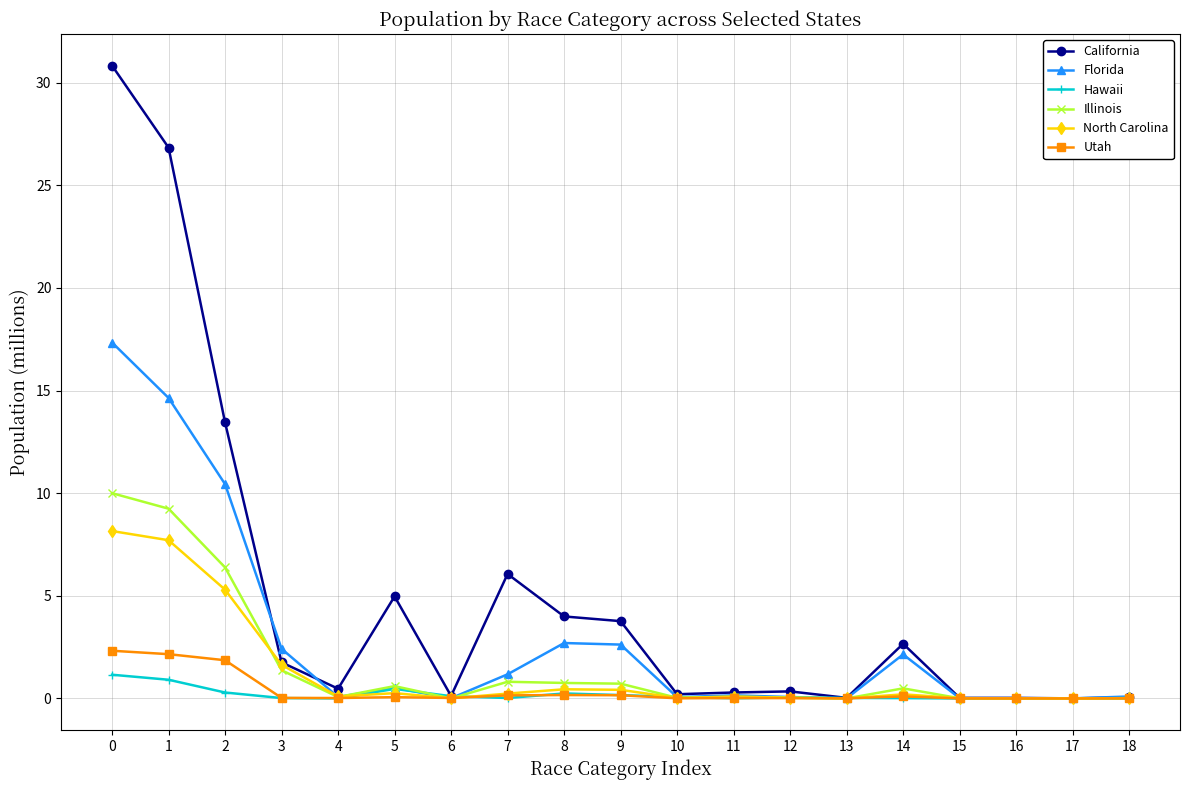

What are all the series names shown in the legend?

California, Florida, Hawaii, Illinois, North Carolina, Utah